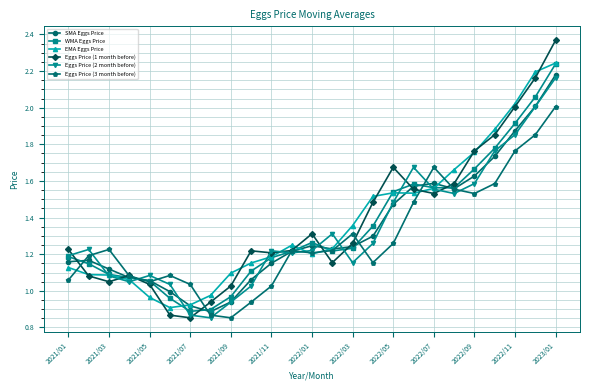

How many data points in Eggs Price (2 month before) are less than 1?

3